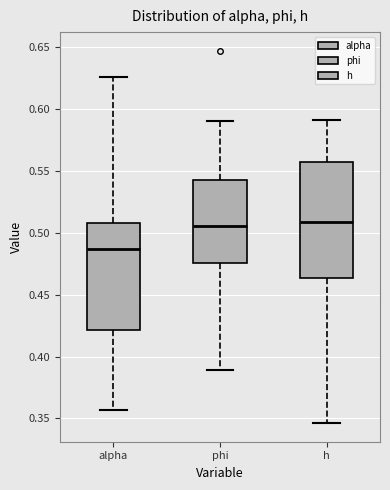

Reading left to right, transcribe this box plot: for each box, give where its median line is, the range the box spans, and where its two whiskers end, as read against the y-axis. The values are not printed on the chart, so give them approximately, as read against the axis.

alpha: median 0.485, box 0.420 to 0.510, whiskers 0.355 to 0.625
phi: median 0.505, box 0.475 to 0.540, whiskers 0.390 to 0.590
h: median 0.510, box 0.465 to 0.555, whiskers 0.345 to 0.590